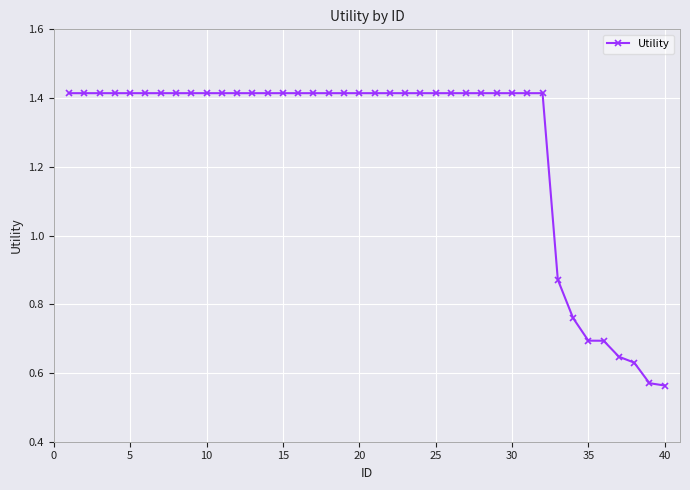

Count the values in the range 1 to 2.

32